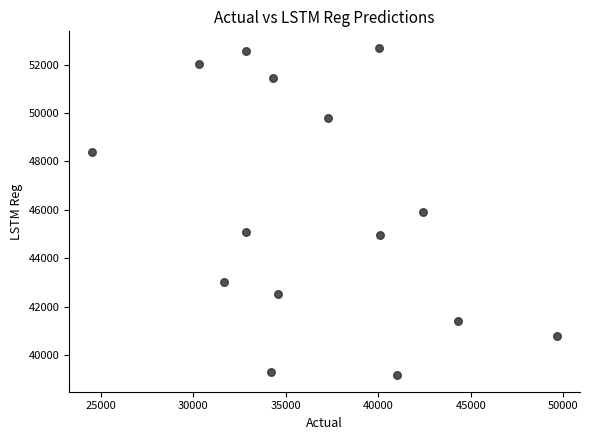

What is the range of Y values (max minus min)?

13540.1